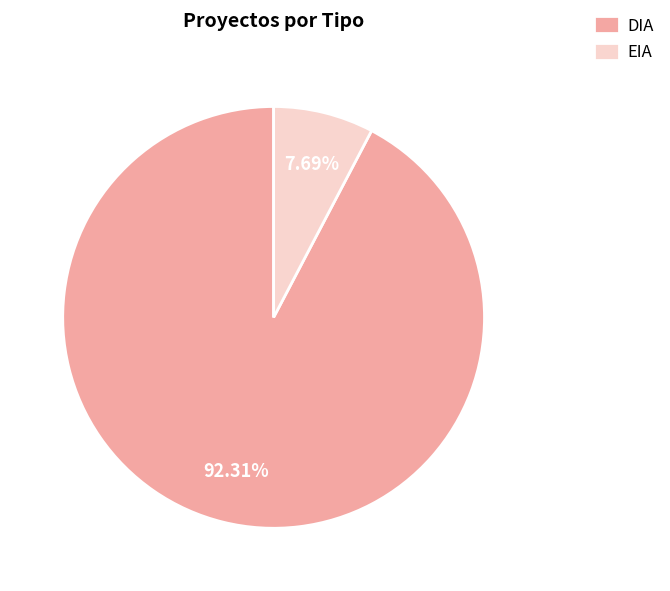

To the nearest percent, what is the average slice percentage?

50%